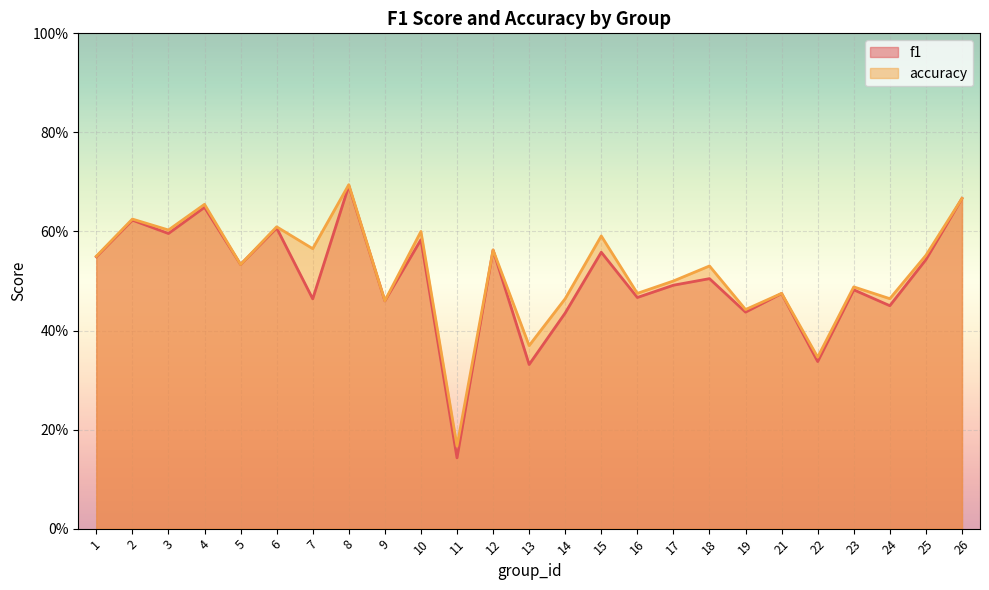

Is it true that f1 equals 0.6 at 19?

False